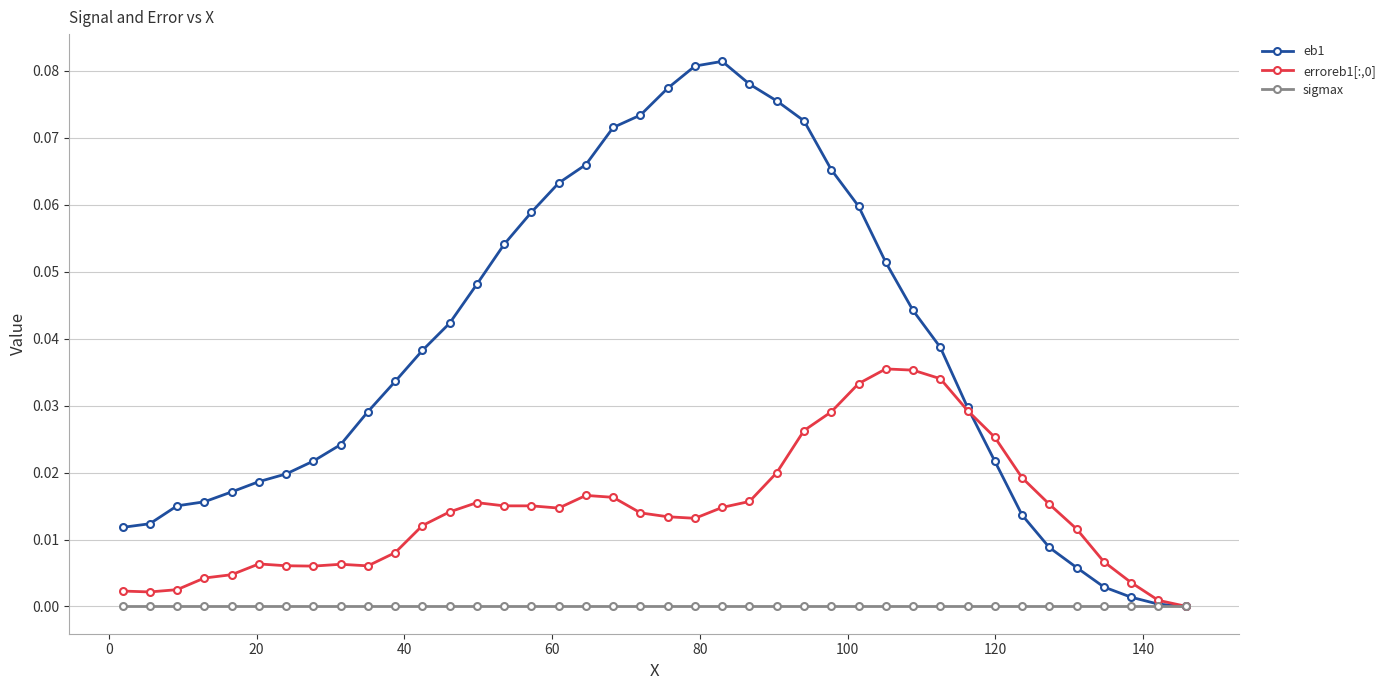

Count the number of data series in this chart.

3